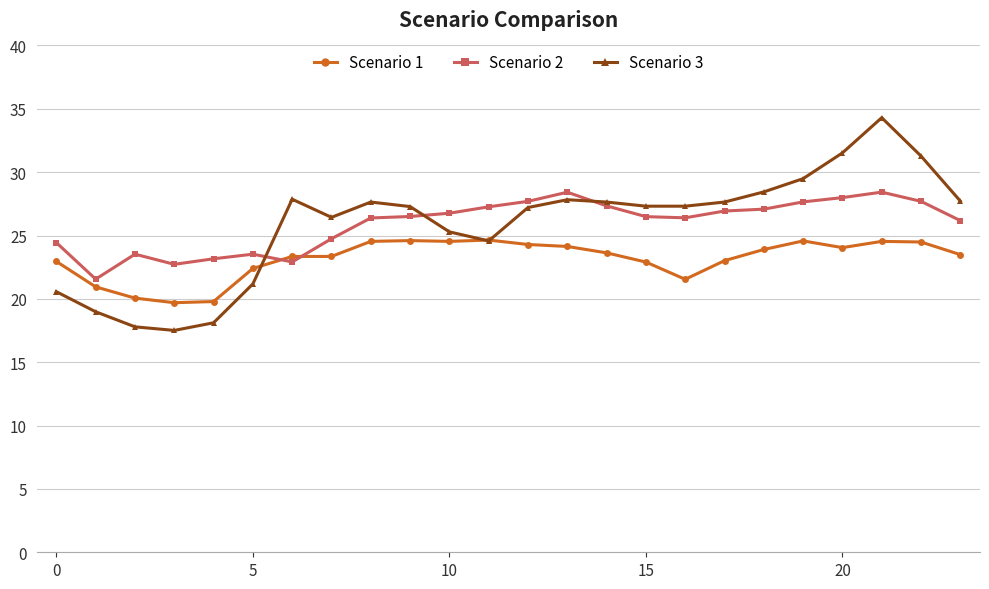

True or false: Scenario 3 has more than 2 interior local peaks.

True